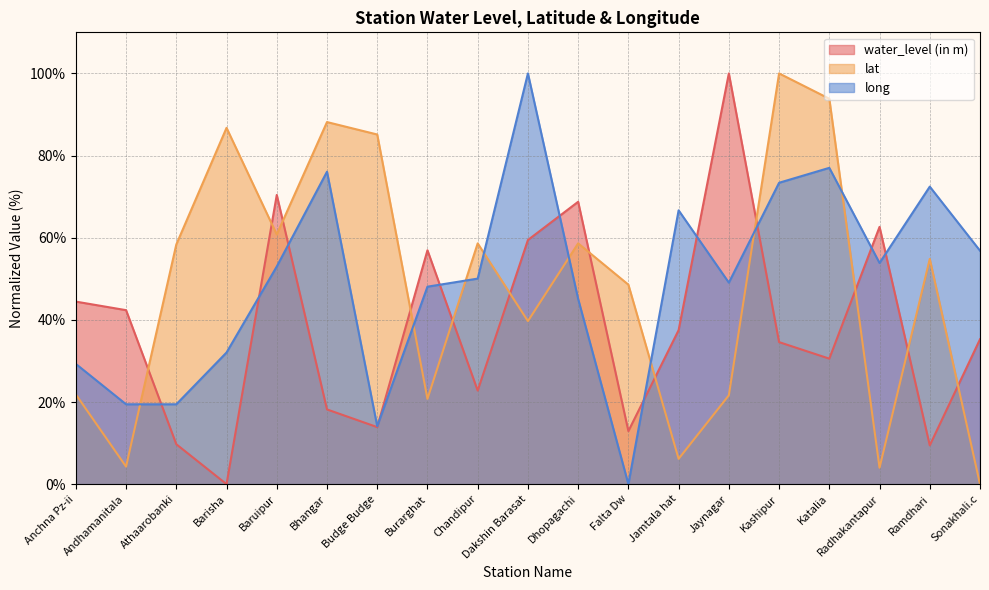

What is the label of the 19th point from the right?

Anchna Pz-ii